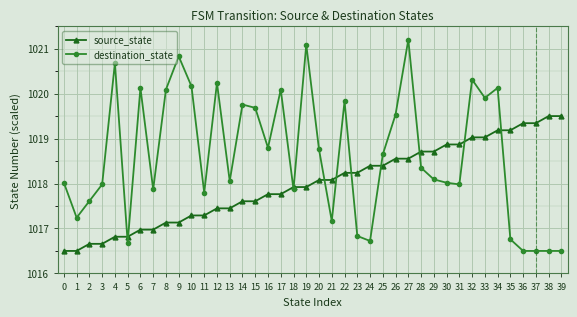

Rank the series at 13 from highest to lowest value.

destination_state, source_state